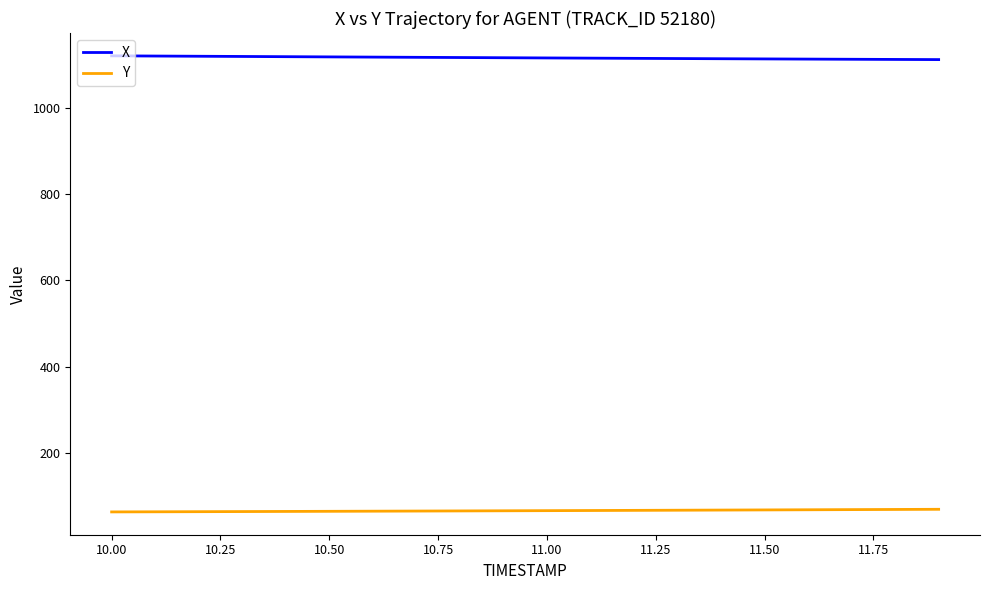

What is the lowest value of the X series?

1111.8